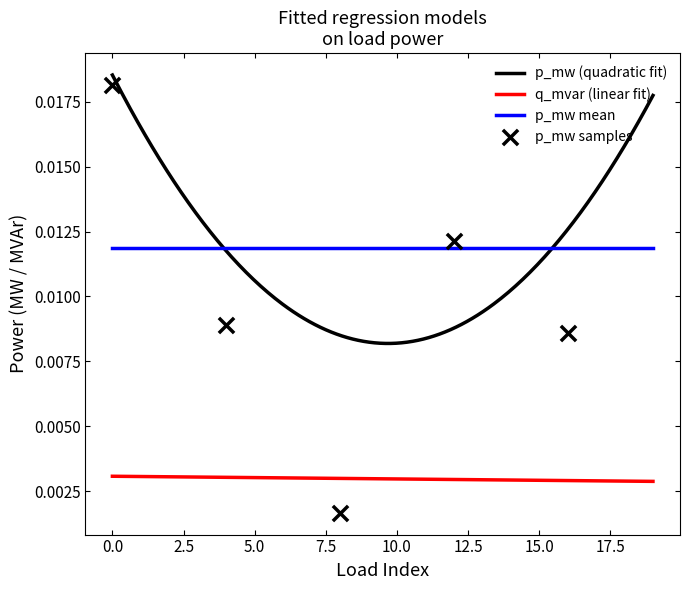

Which series has the largest total across all categories?

p_mw